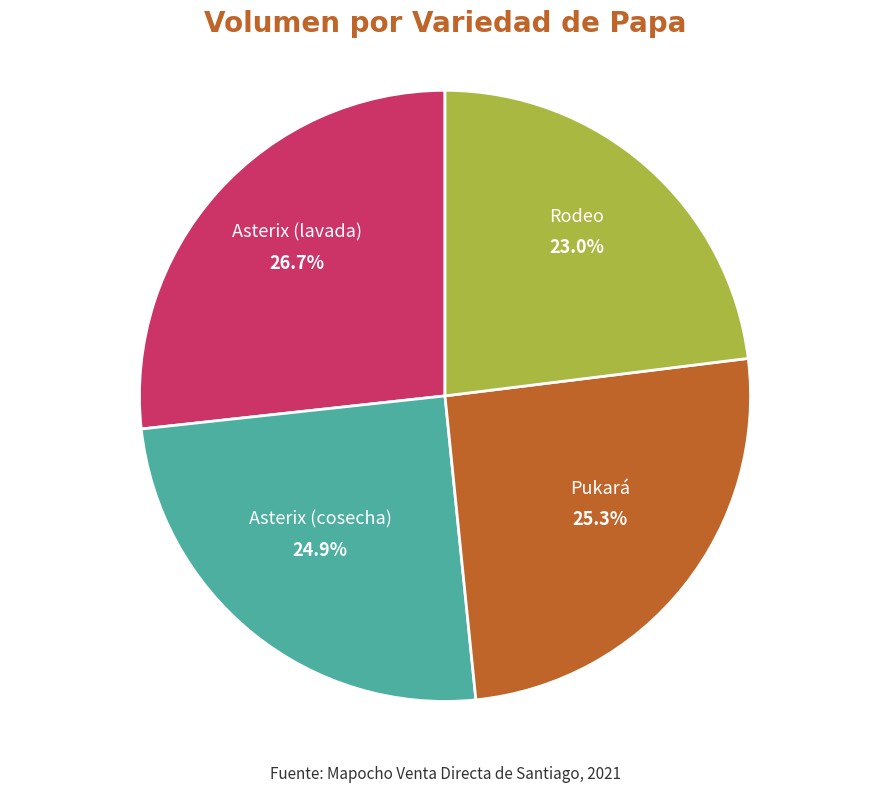

How many segments does this pie chart have?

4